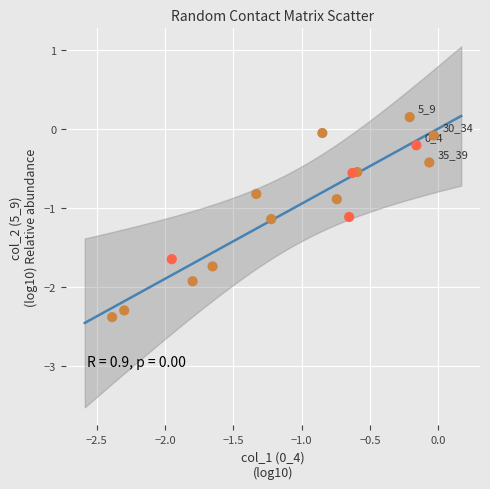

What is the range of Y values (max minus min)?

2.5